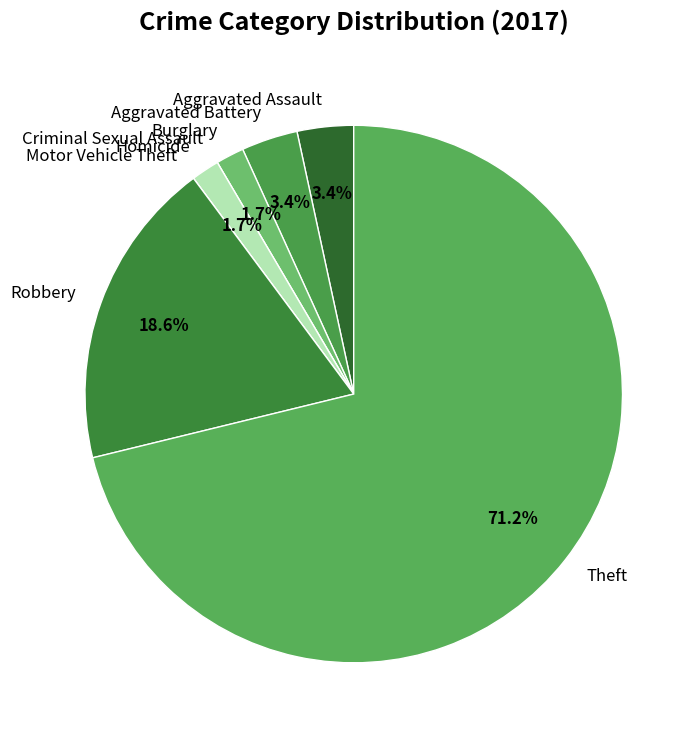

Which slice is the largest?

Theft